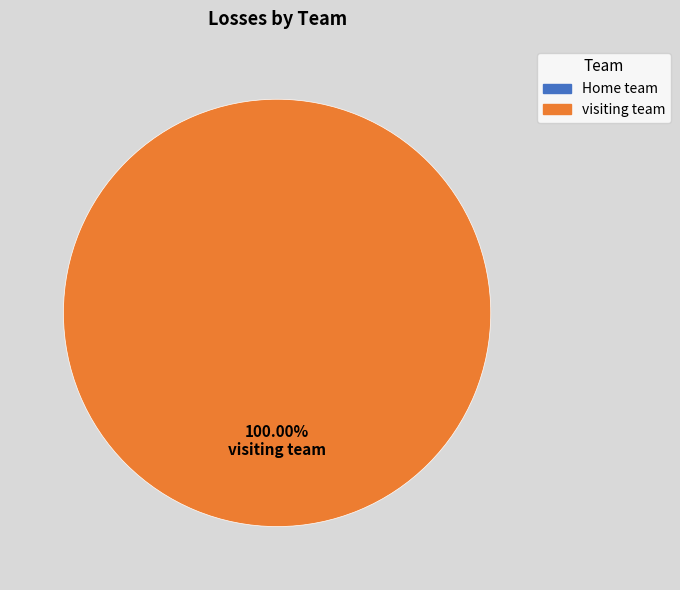

To the nearest percent, what percentage of the pie is visiting team?

100%